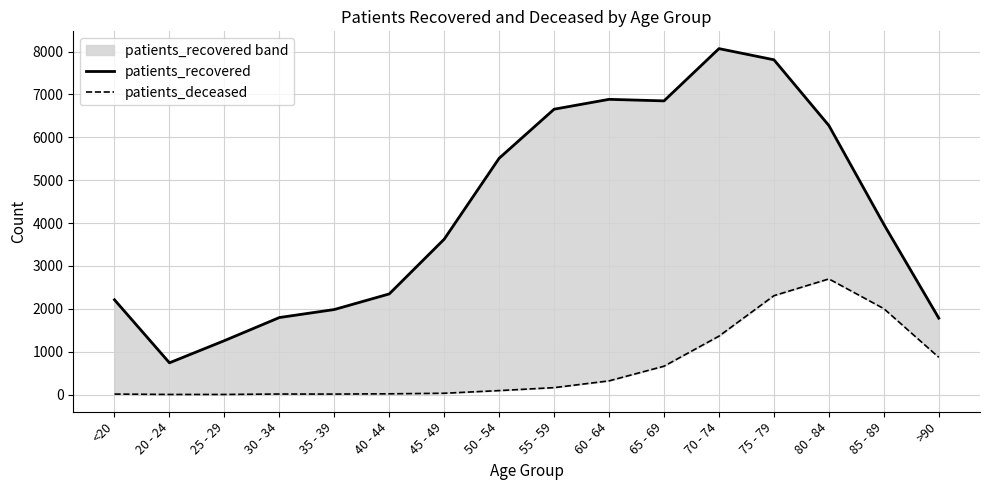

What position from the left is 60 - 64?

10